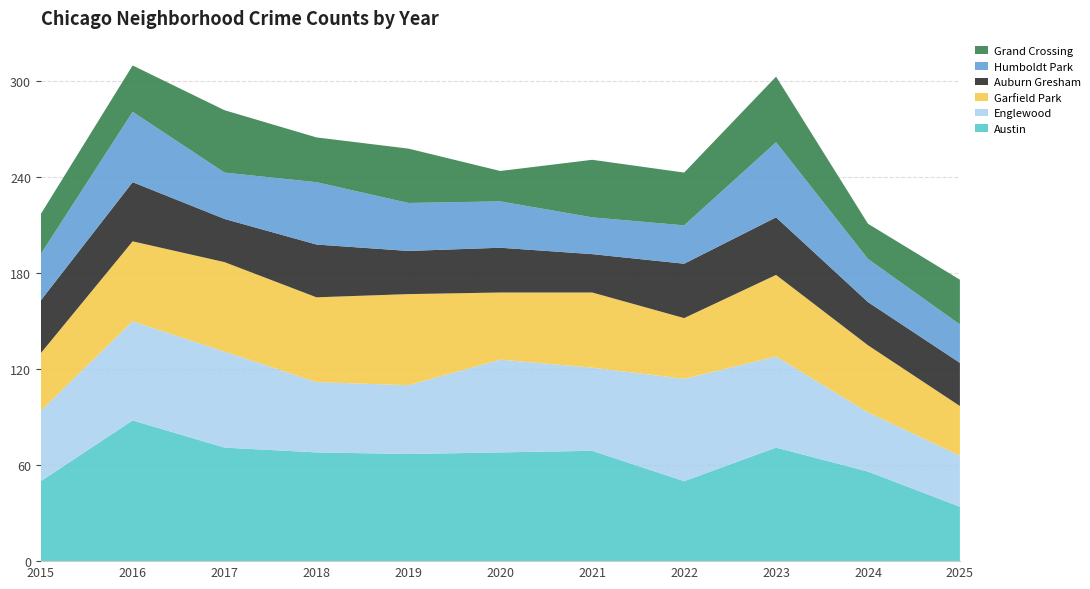

Reading right to left, what are all the values shown in this chart?

Austin: 34	56	71	50	69	68	67	68	71	88	50
Englewood: 32	37	57	64	52	58	43	44	60	62	44
Garfield Park: 31	42	51	38	47	42	57	53	56	50	36
Auburn Gresham: 27	27	36	34	24	28	27	33	27	37	33
Humboldt Park: 24	27	47	24	23	29	30	39	29	44	29
Grand Crossing: 28	22	41	33	36	19	34	28	39	29	25